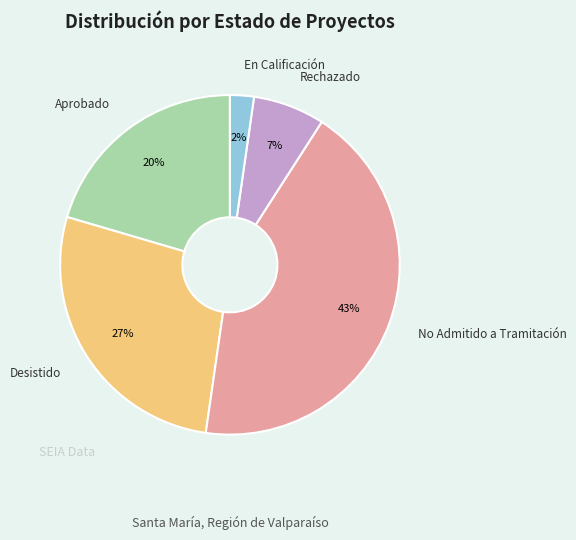

Is it true that Desistido is 23% of the pie?

False